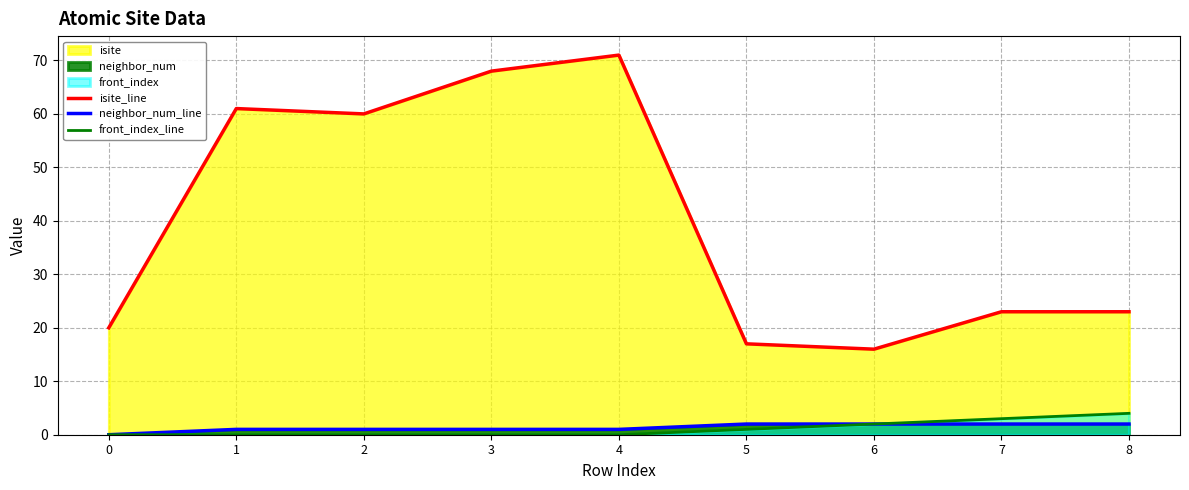

What is the value of the neighbor_num_line point at the 7th from the left?

2